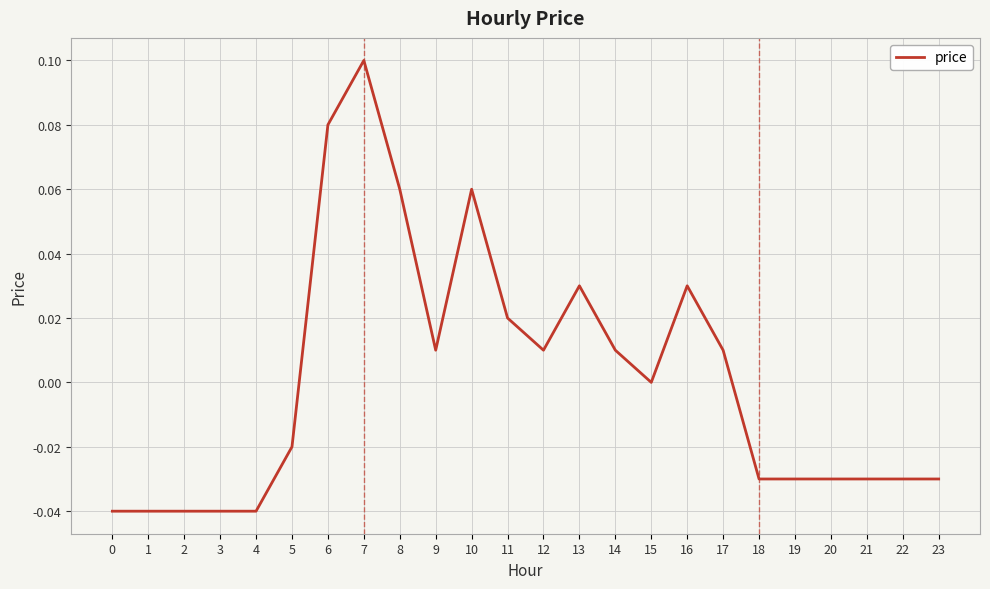

At which category does the chart reach its peak across all series?

7